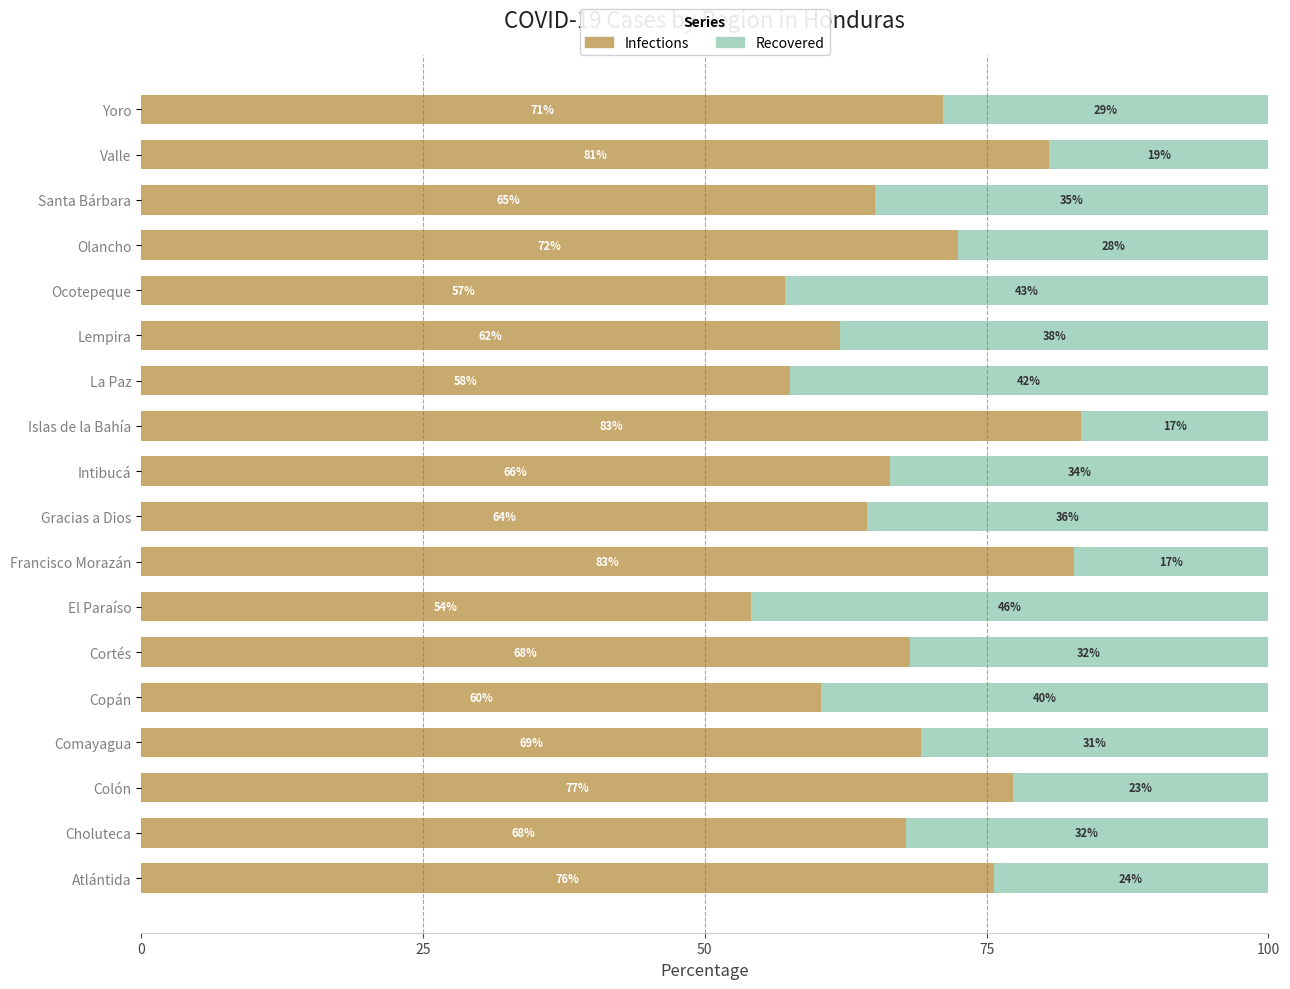

What are all the series names shown in the legend?

Infections, Recovered